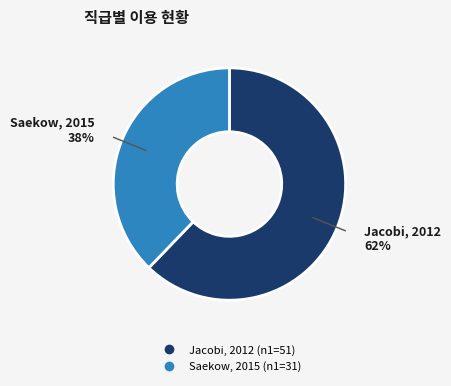

Which slice is the smallest?

Saekow, 2015